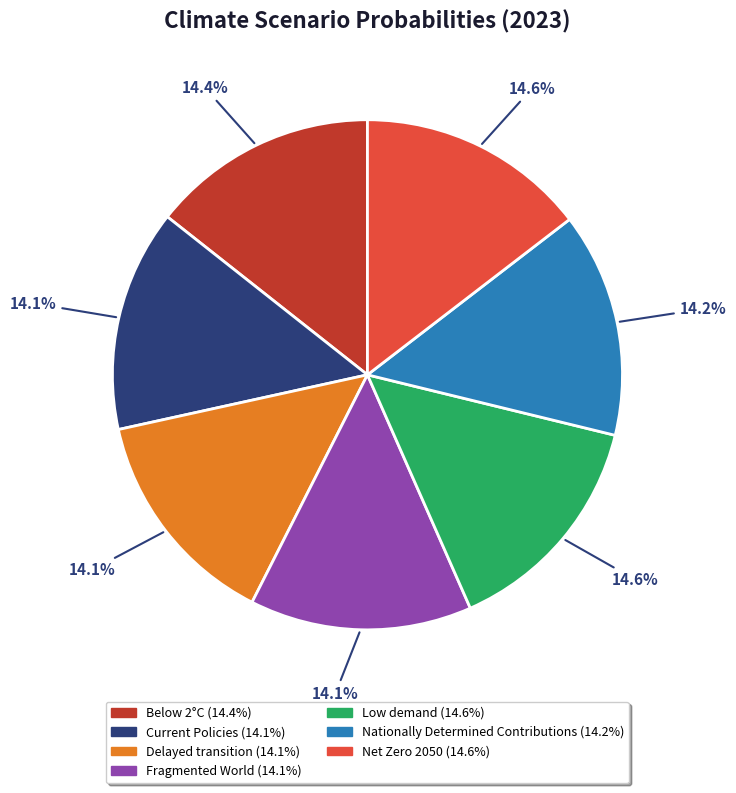

To the nearest percent, what portion does Current Policies represent?

14%